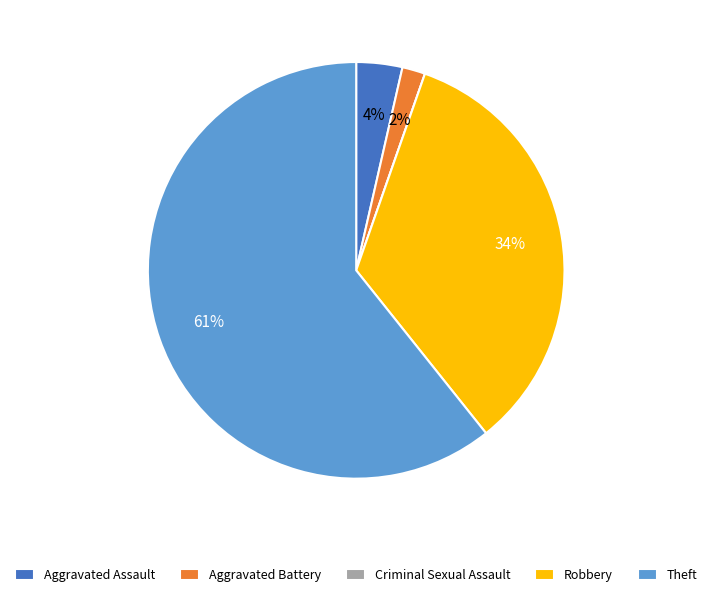

Is there any slice that represents more than half of the pie?

Yes